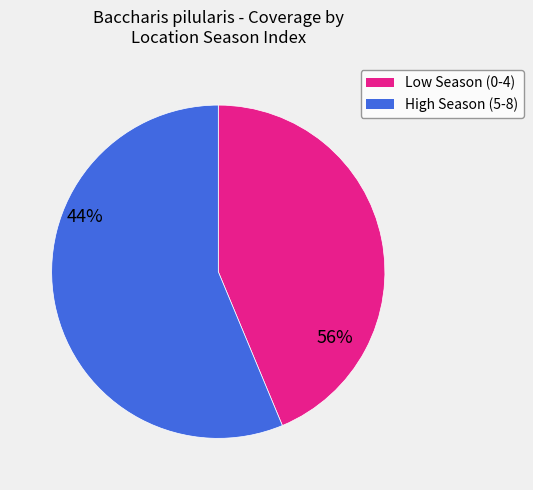

Is there a majority slice in this chart?

Yes